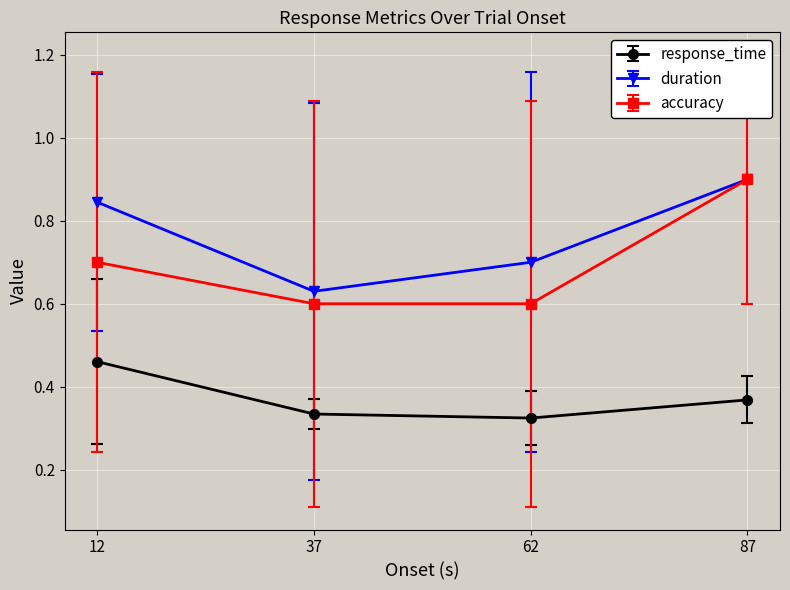

True or false: duration and response_time intersect in this chart.

False